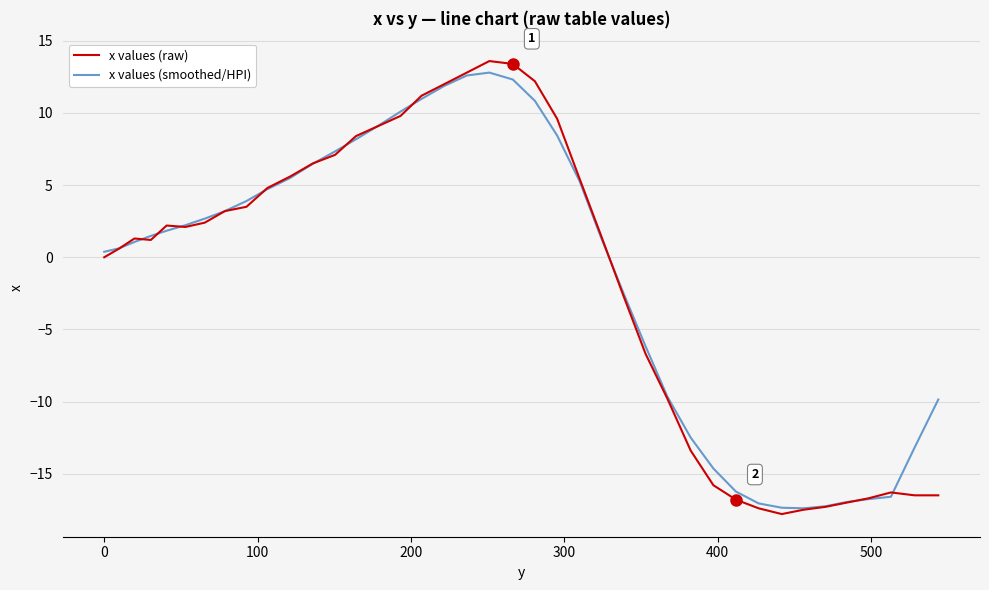

Which series has the largest range (max minus min)?

x values (raw)